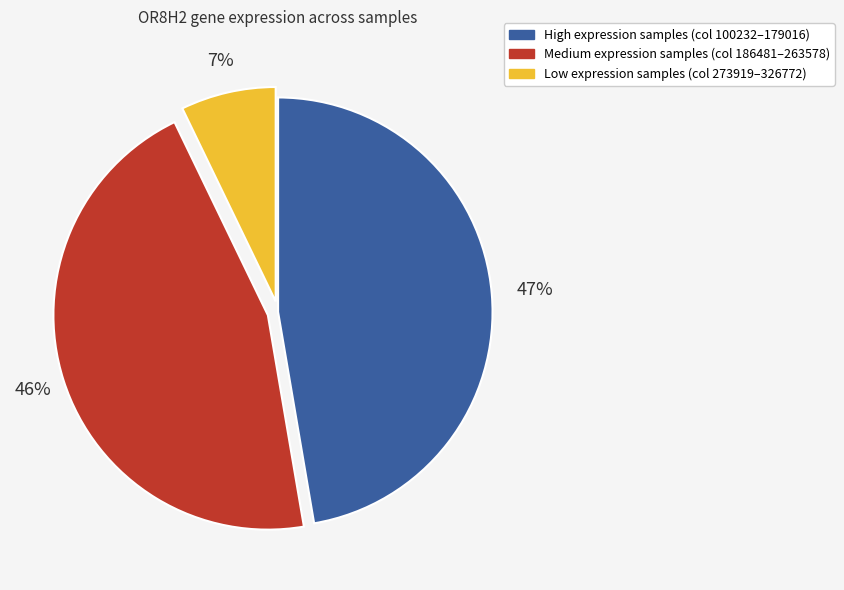

To the nearest percent, what is the average slice percentage?

33%